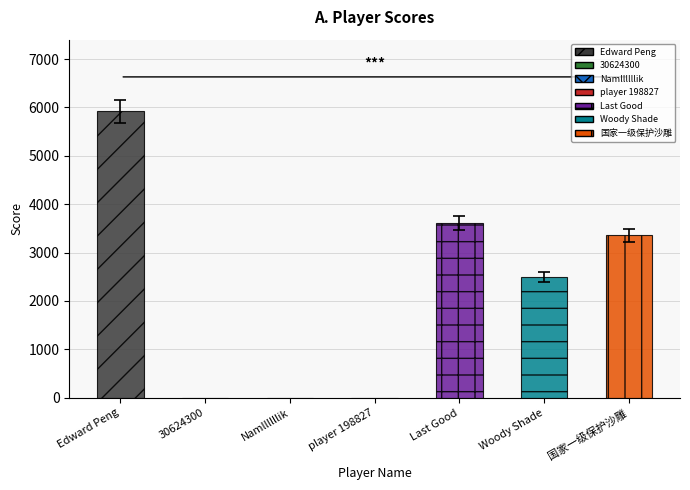

What is the greatest value displayed?

5920